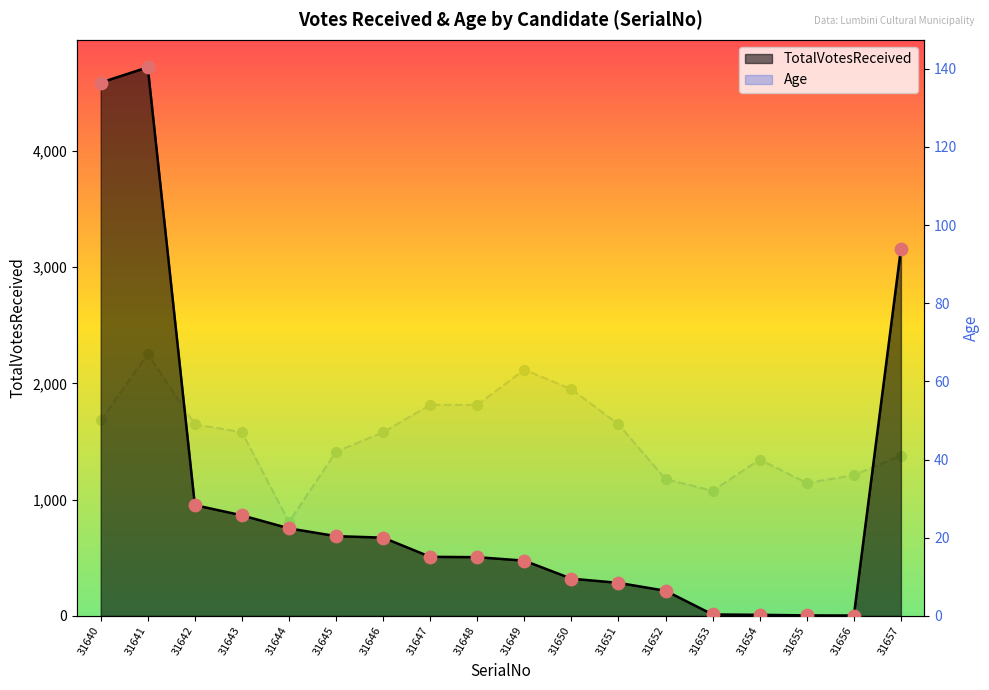

Is the value of Age at 31653 greater than the value of TotalVotesReceived at 31642?

No